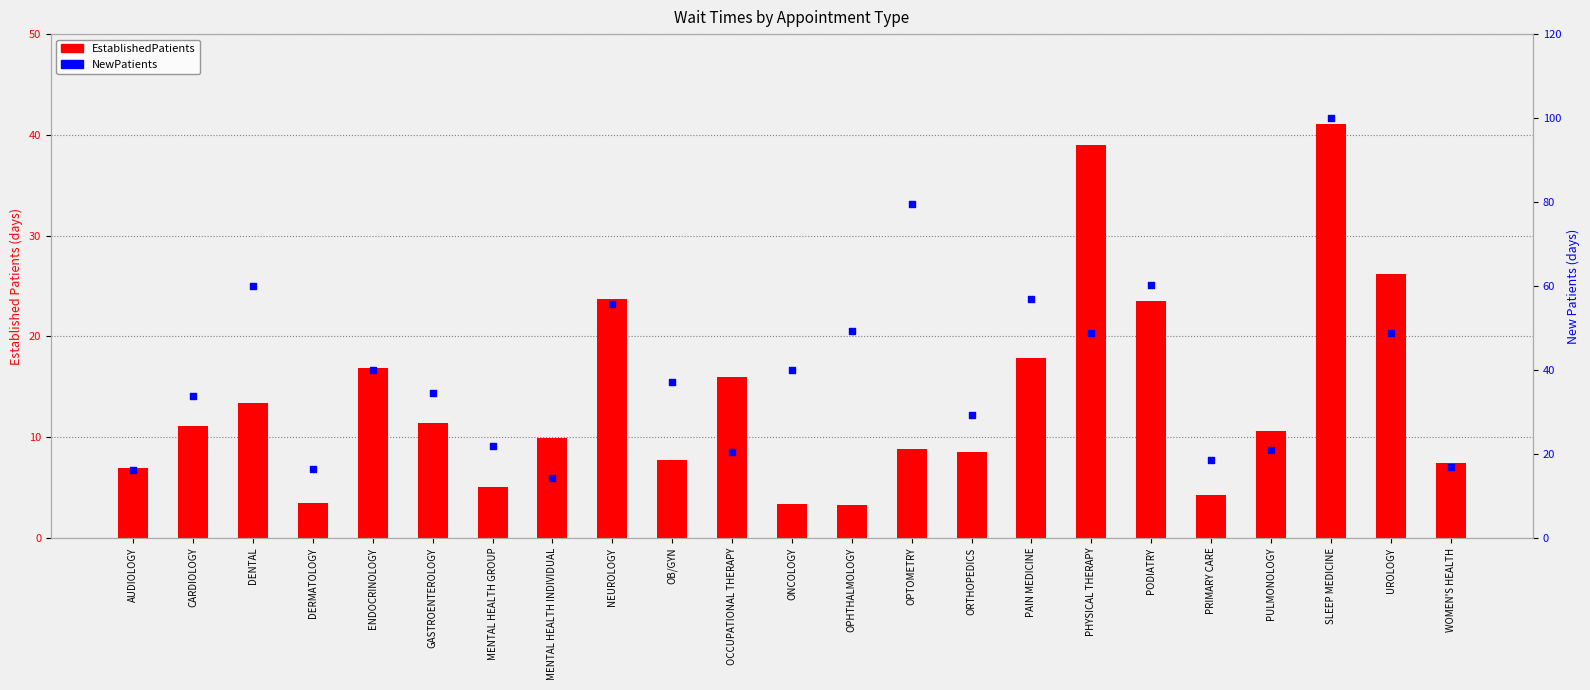

At how many categories does at least one series exceed 32?

14